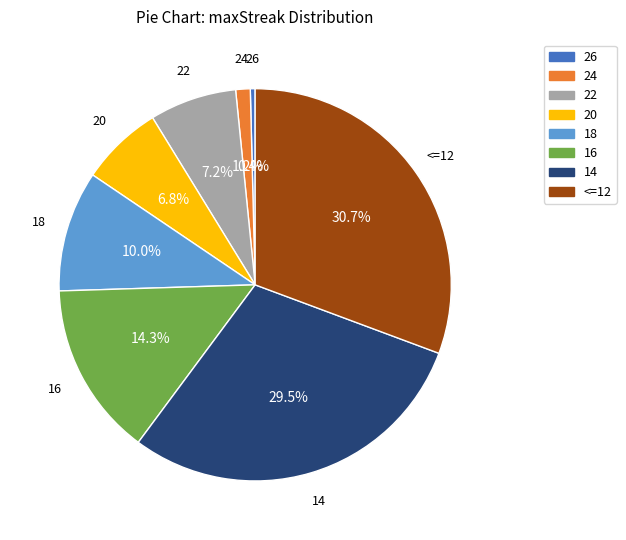

Is it true that 14 is 20% of the pie?

False